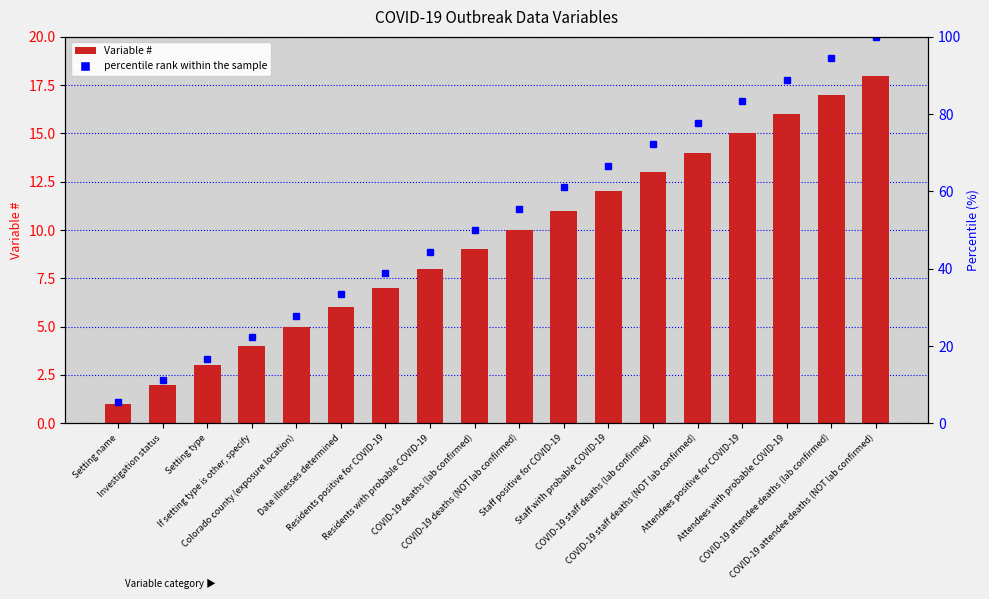

How many data points does each series have?

18